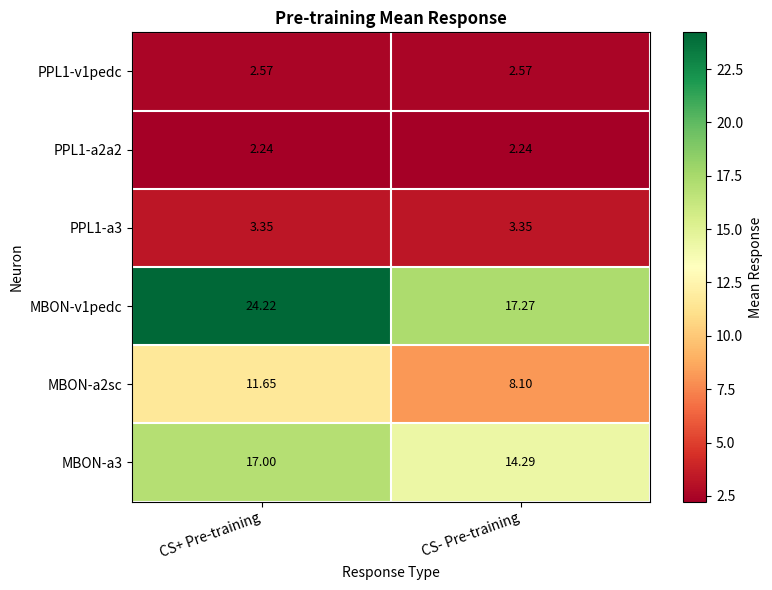

At which category is the sum across all series the highest?

CS+ Pre-training